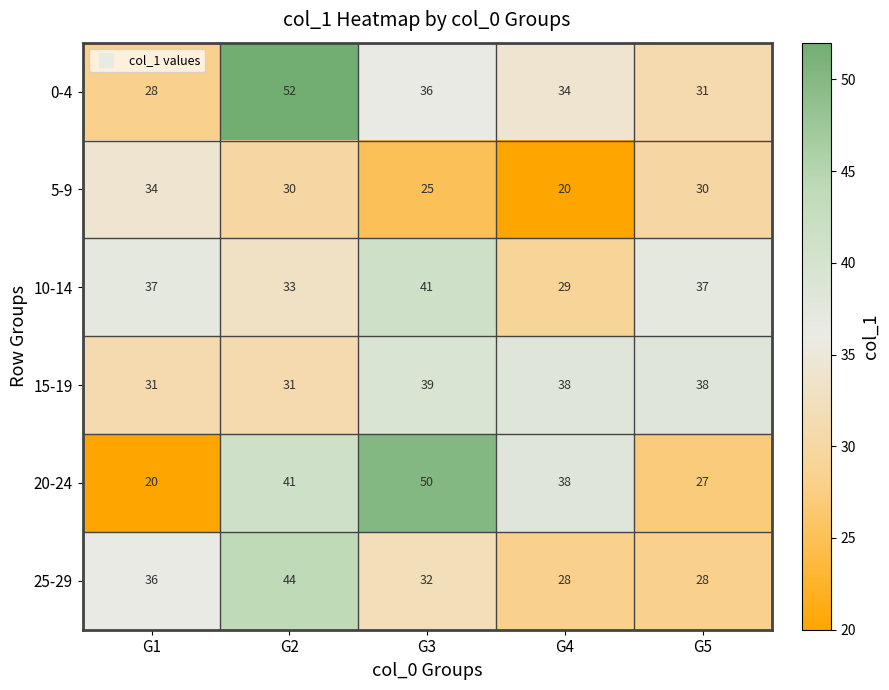

True or false: 5-9 has a value of 30 at G5.

True